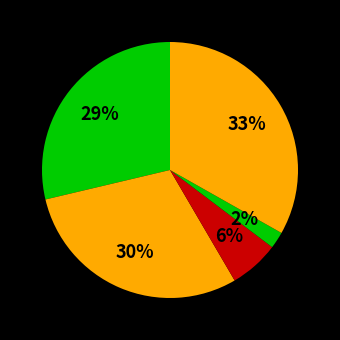

Count the number of slices in the pie.

5